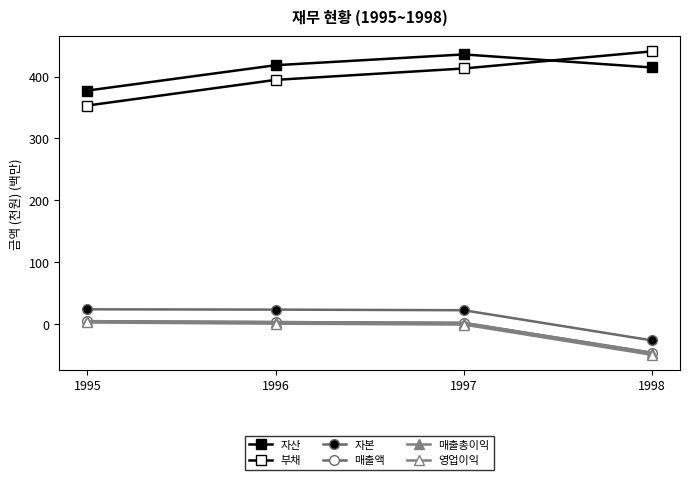

Reading left to right, list all the values displayed in this chart.

자산: 1995=377.4	1996=418.3	1997=435.7	1998=414.6
부채: 1995=353.2	1996=394.6	1997=413.0	1998=440.6
자본: 1995=24.2	1996=23.7	1997=22.7	1998=-26.0
매출액: 1995=5.0	1996=3.5	1997=2.2	1998=-46.0
매출총이익: 1995=5.0	1996=3.5	1997=2.2	1998=-46.0
영업이익: 1995=2.9	1996=1.0	1997=-0.4	1998=-49.2